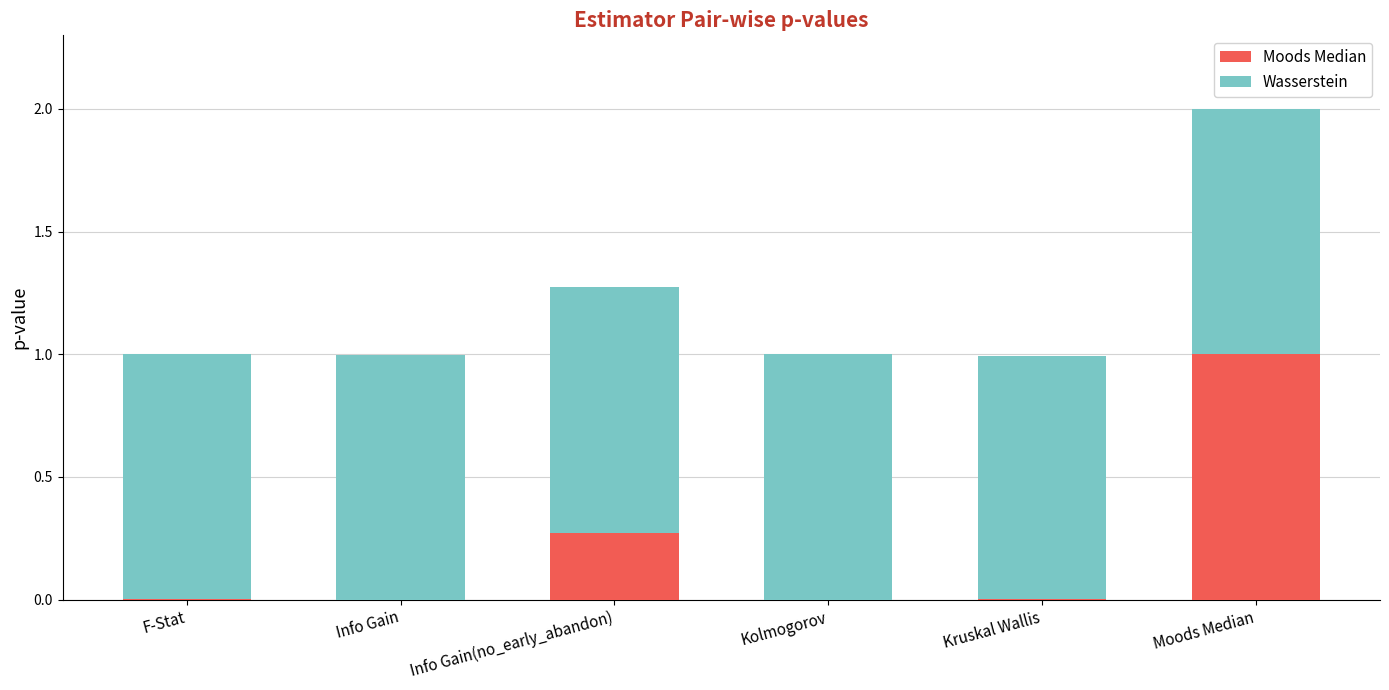

Which category has the highest value in the Moods Median series?

Moods Median